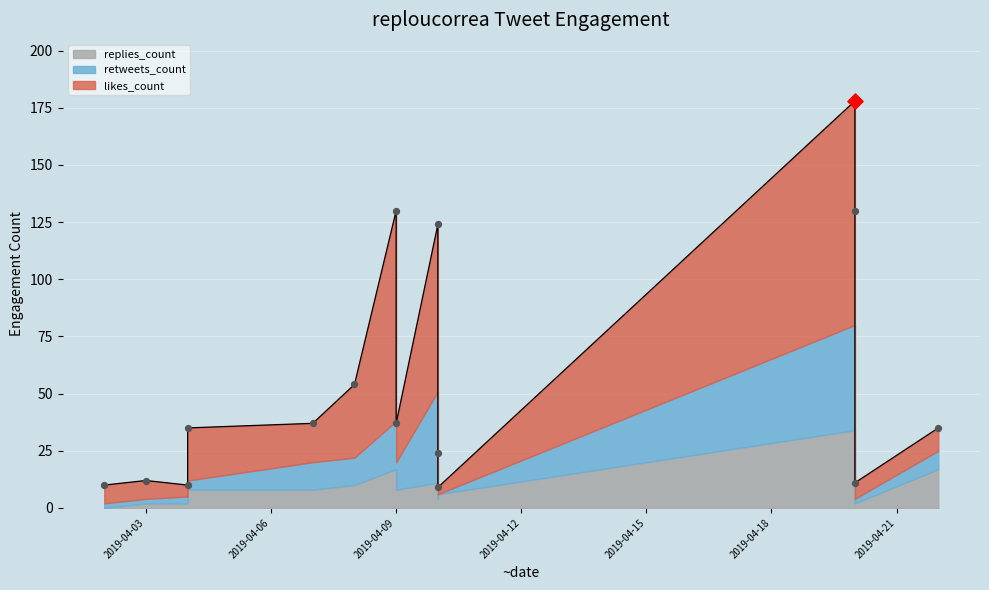

Which series reaches the maximum Y coordinate?

likes_count